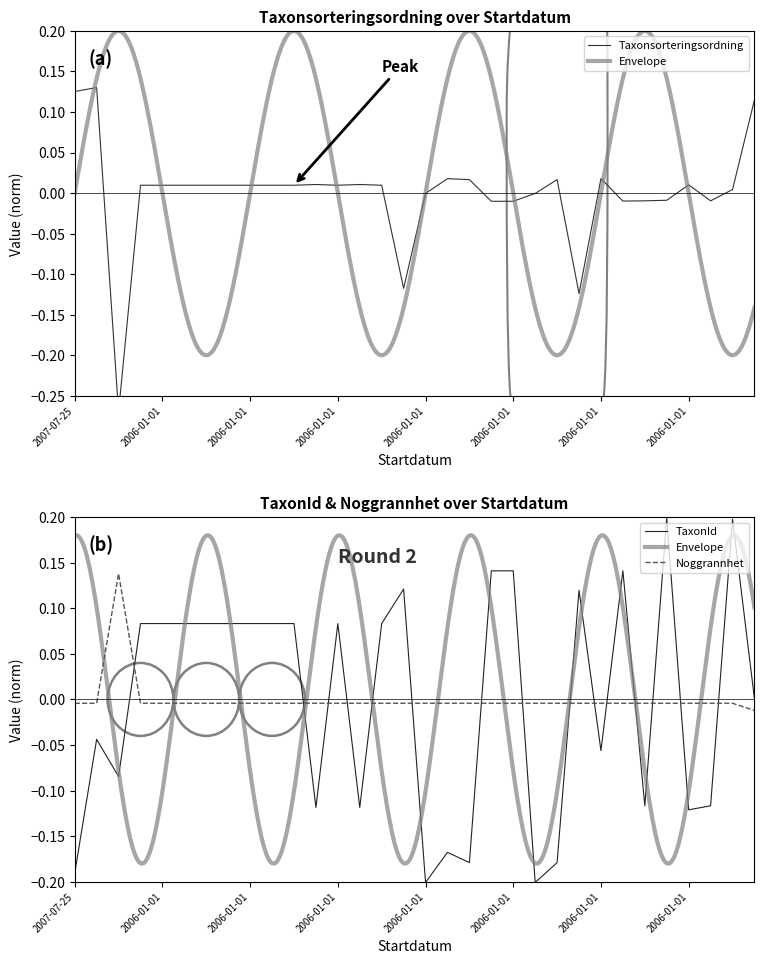

Which series has the largest total across all categories?

Taxonsorteringsordning